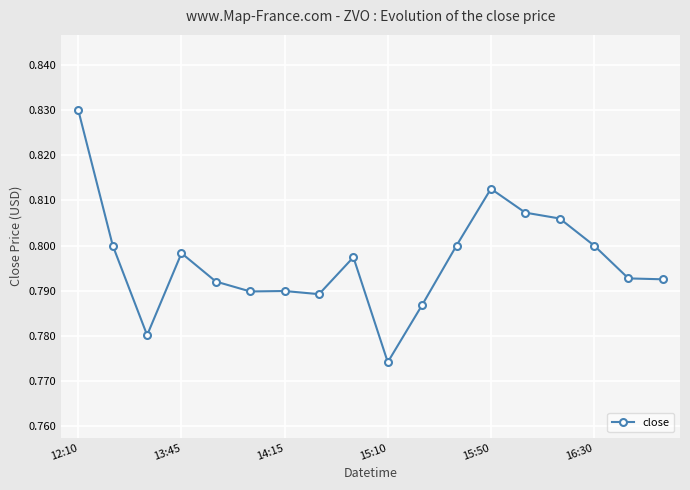

How many values are between 0 and 1?

18